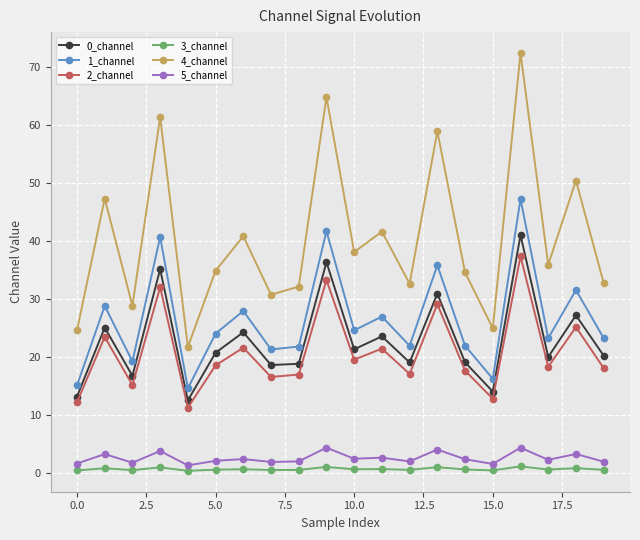

What is the value of the 1_channel point at the 13th from the left?

21.9